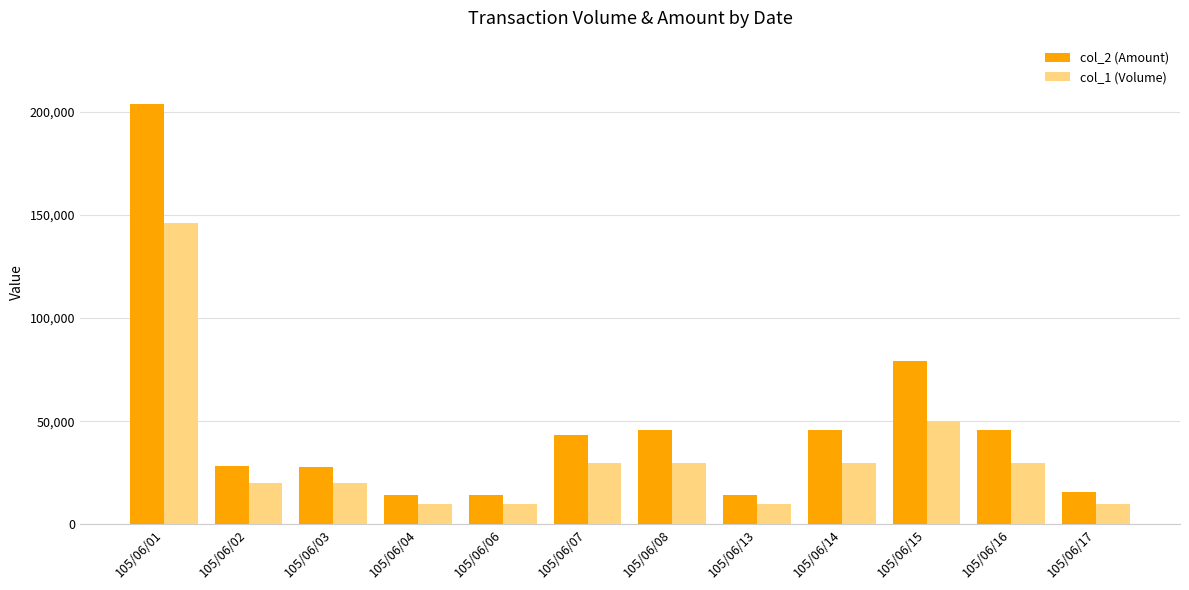

Which series has the largest range (max minus min)?

col_2 (Amount)